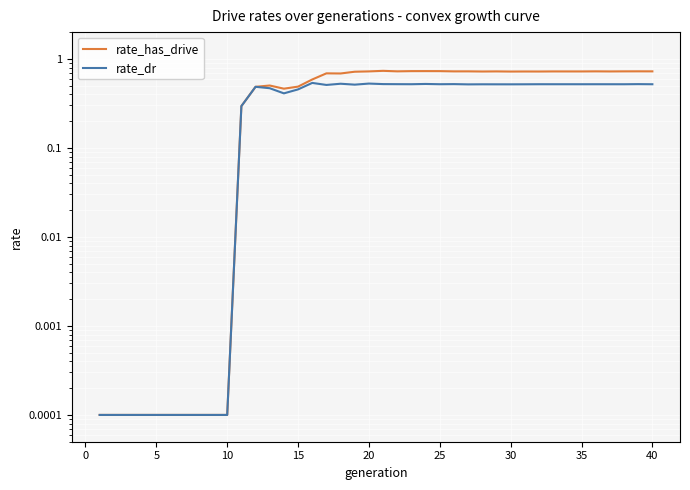

How many lines are shown in the chart?

2